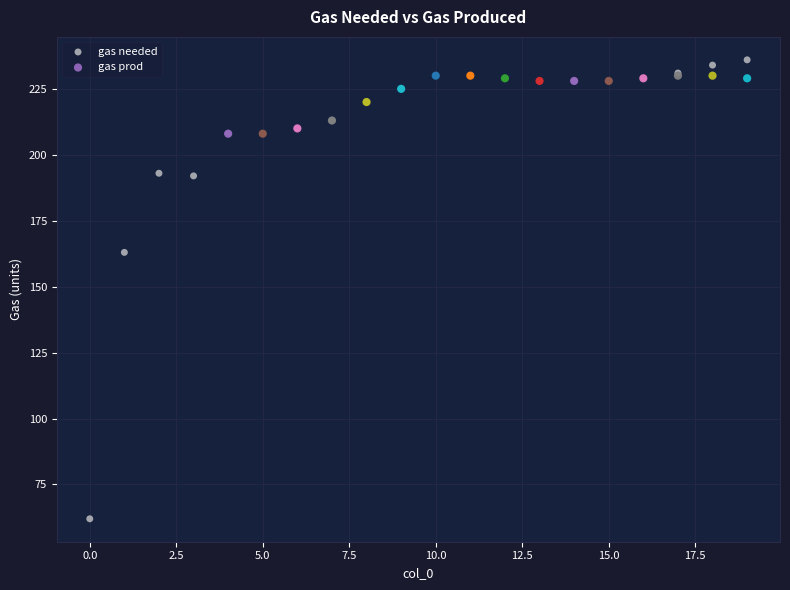

Which series has the widest spread of Y values?

gas needed